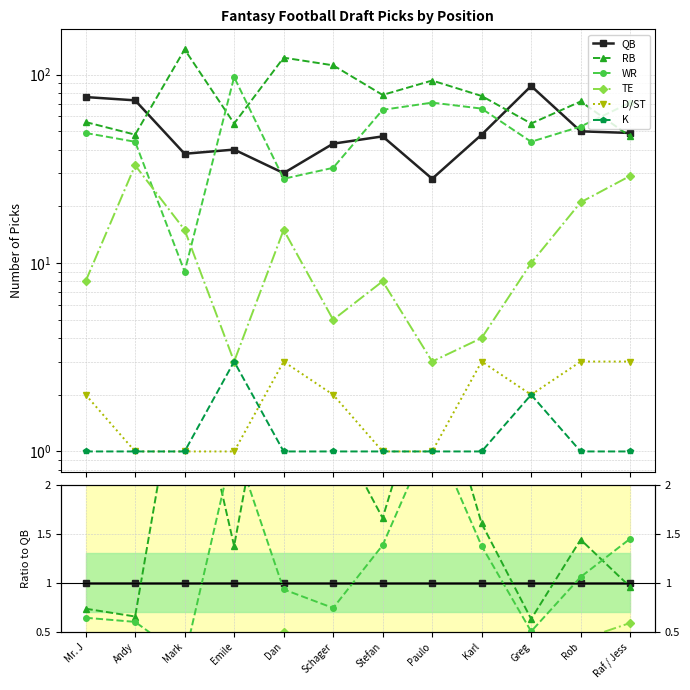

What is the label of the 2nd point from the right?

Rob